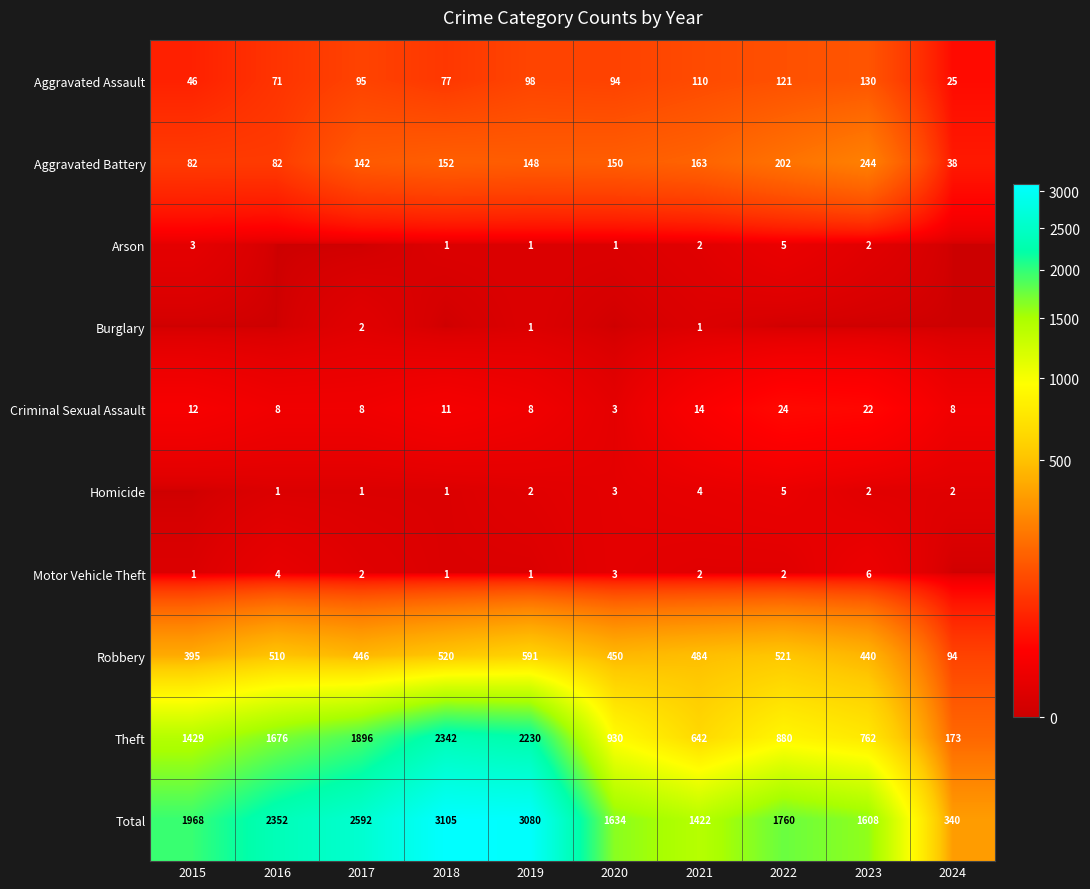

The value of Arson at 2021 is 2. True or false?

True